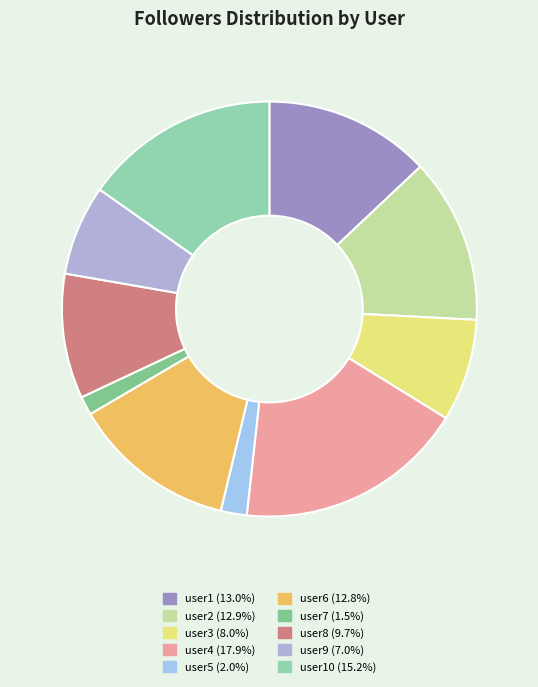

How many slices are in this pie chart?

10